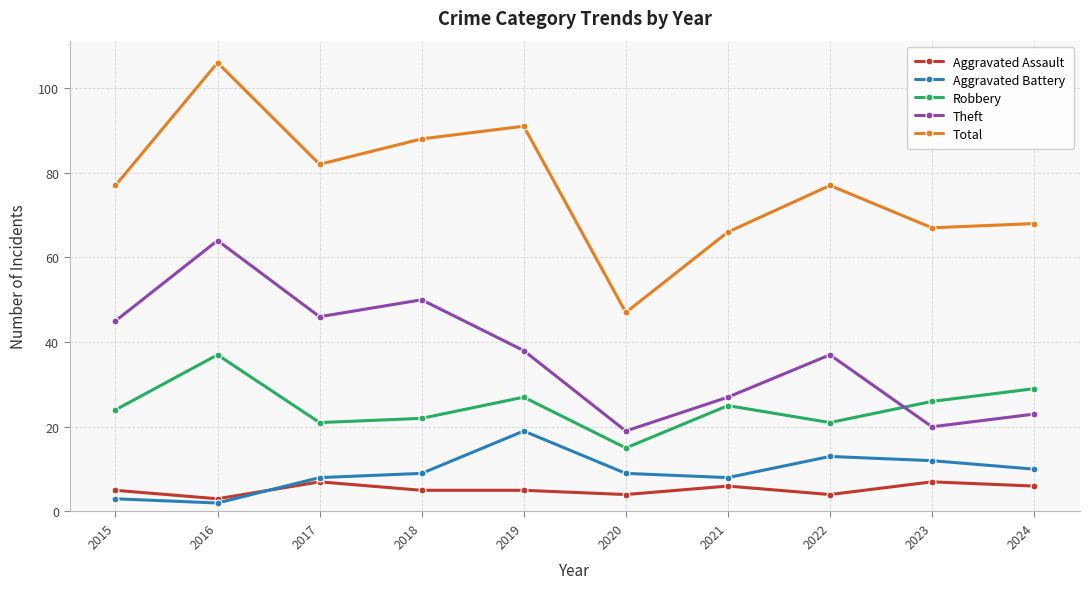

Rank the series at 2017 from highest to lowest value.

Total, Theft, Robbery, Aggravated Battery, Aggravated Assault